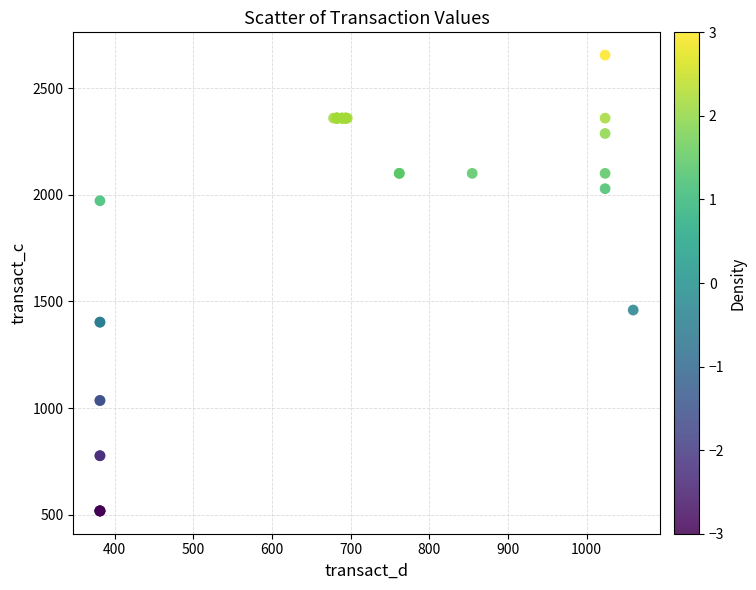

What Y value in the scatter plot is closest to 1586?

1459.4